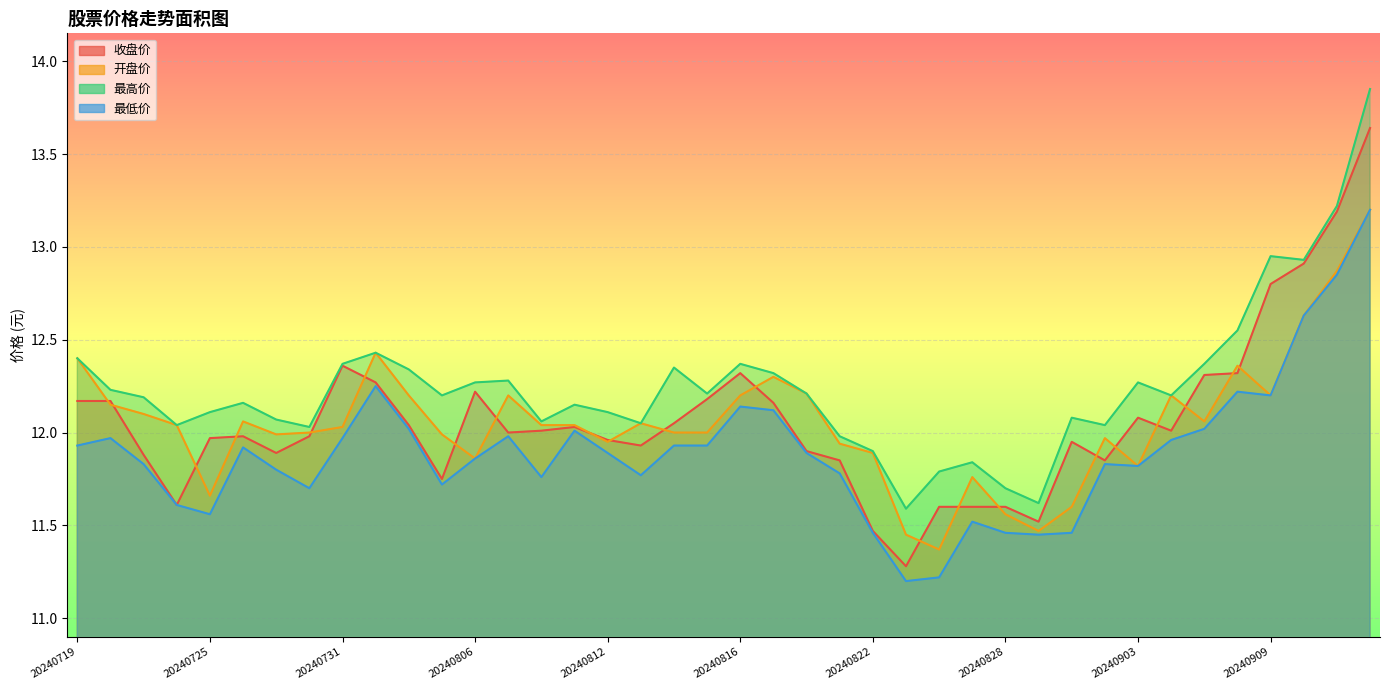

What is the value of the 收盘价 point at the 34th from the left?

12.0